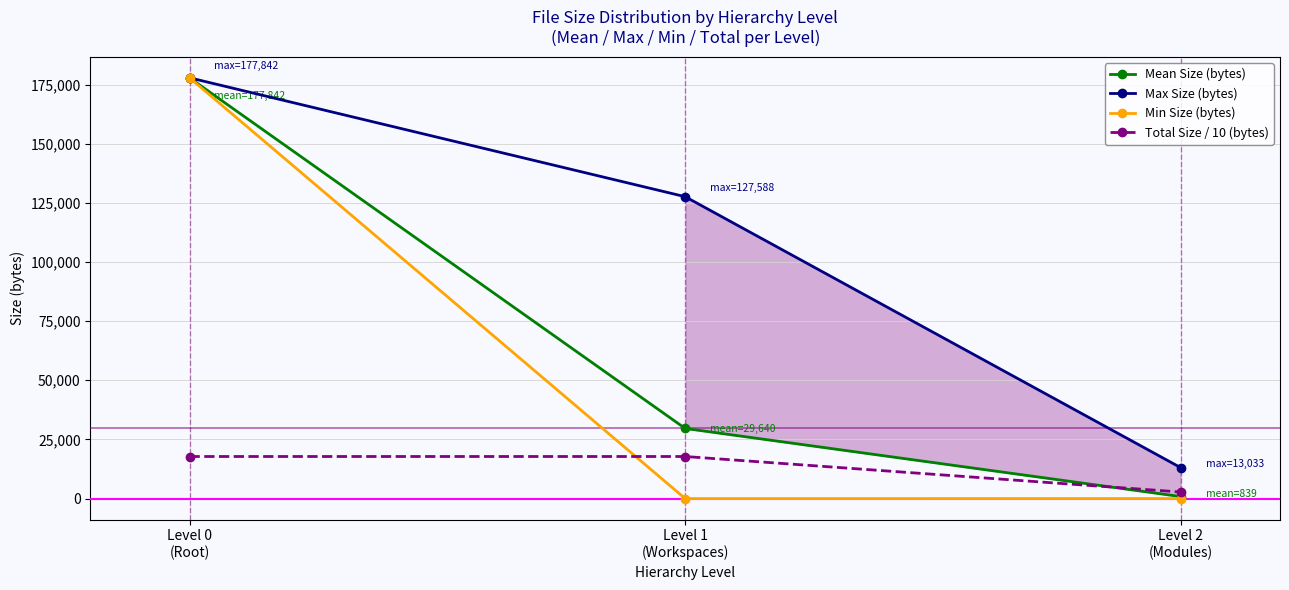

Which series has the widest spread of values?

Min Size (bytes)